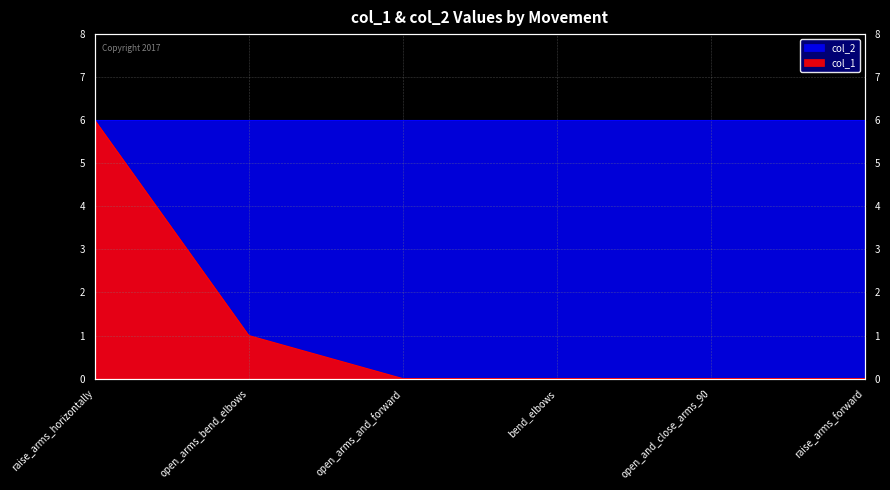

Which label corresponds to the largest value in the chart?

raise_arms_horizontally